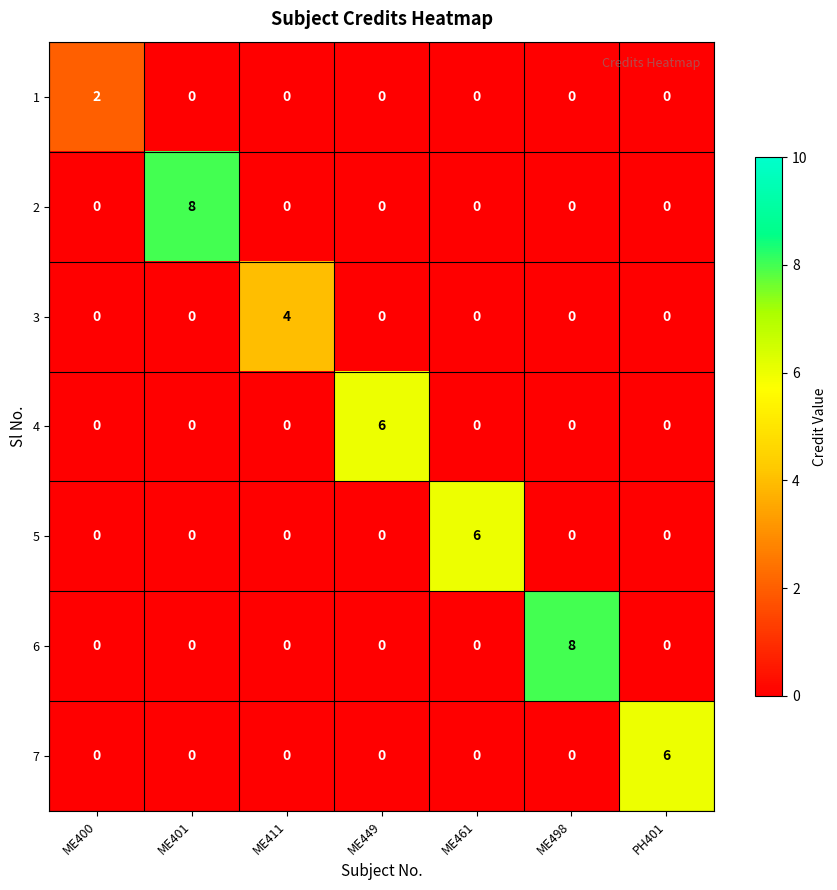

Is it true that 3 equals 0 at ME498?

True